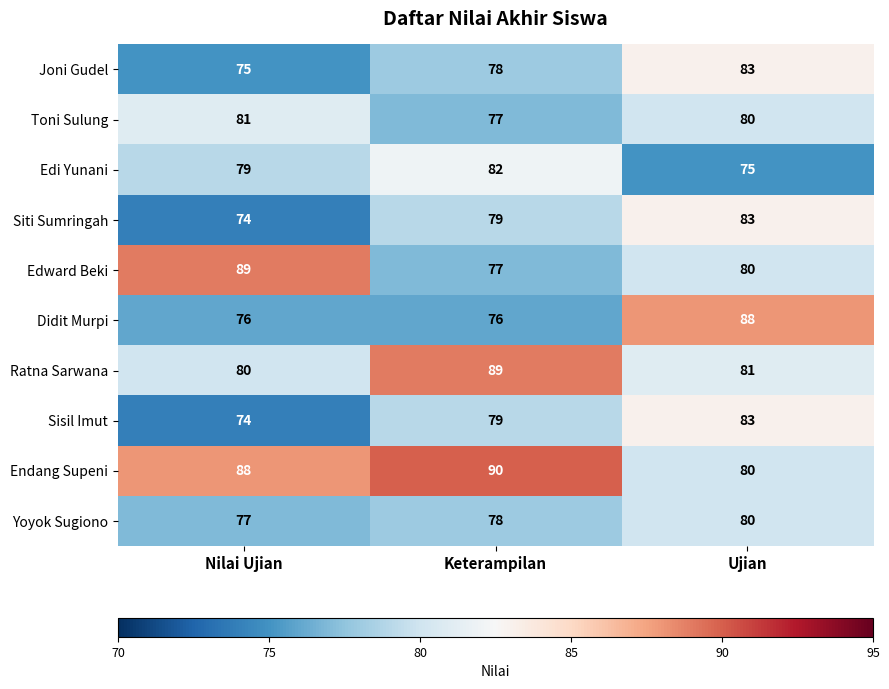

At which category does the chart reach its peak across all series?

Keterampilan